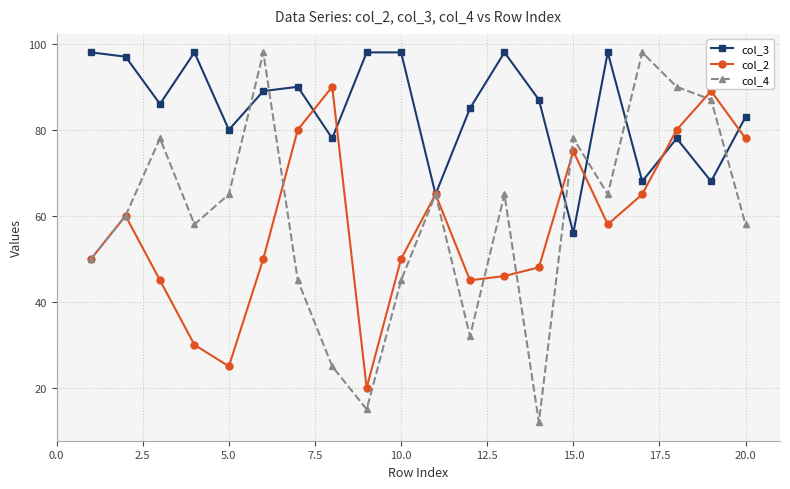

Reading left to right, transcribe all the data shown in this chart.

col_3: 98	97	86	98	80	89	90	78	98	98	65	85	98	87	56	98	68	78	68	83
col_2: 50	60	45	30	25	50	80	90	20	50	65	45	46	48	75	58	65	80	89	78
col_4: 50	60	78	58	65	98	45	25	15	45	65	32	65	12	78	65	98	90	87	58